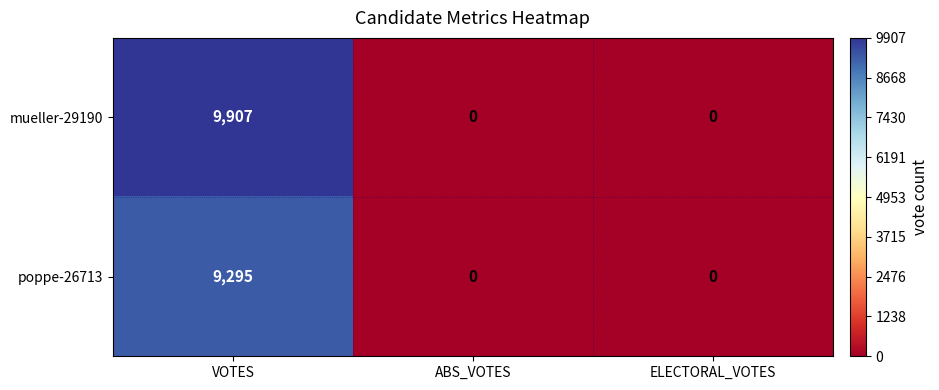

What is the sum of all mueller-29190 values?

9907